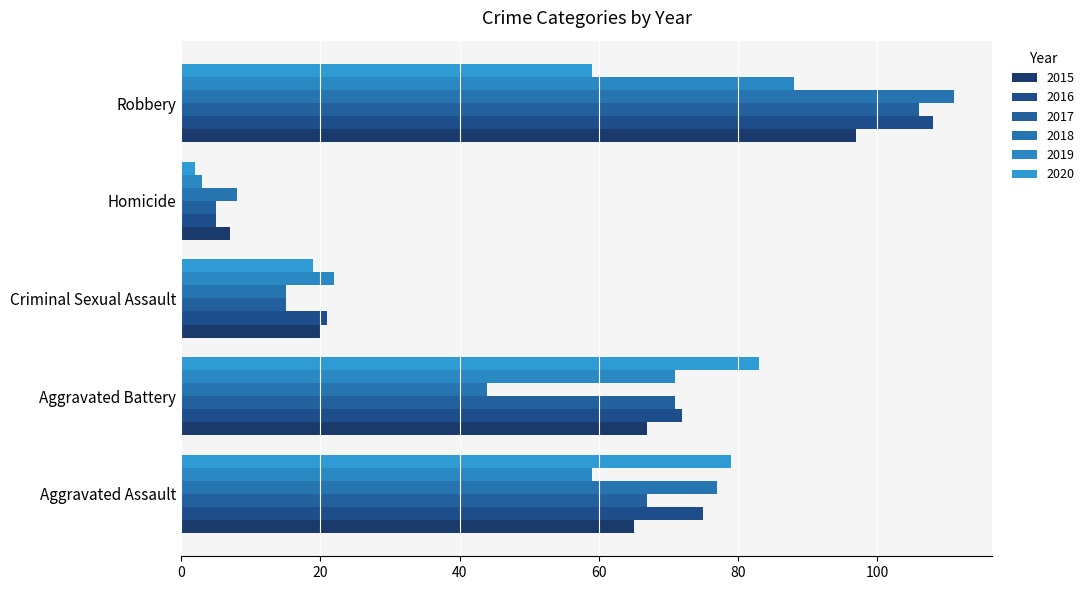

What are all the series names shown in the legend?

2015, 2016, 2017, 2018, 2019, 2020